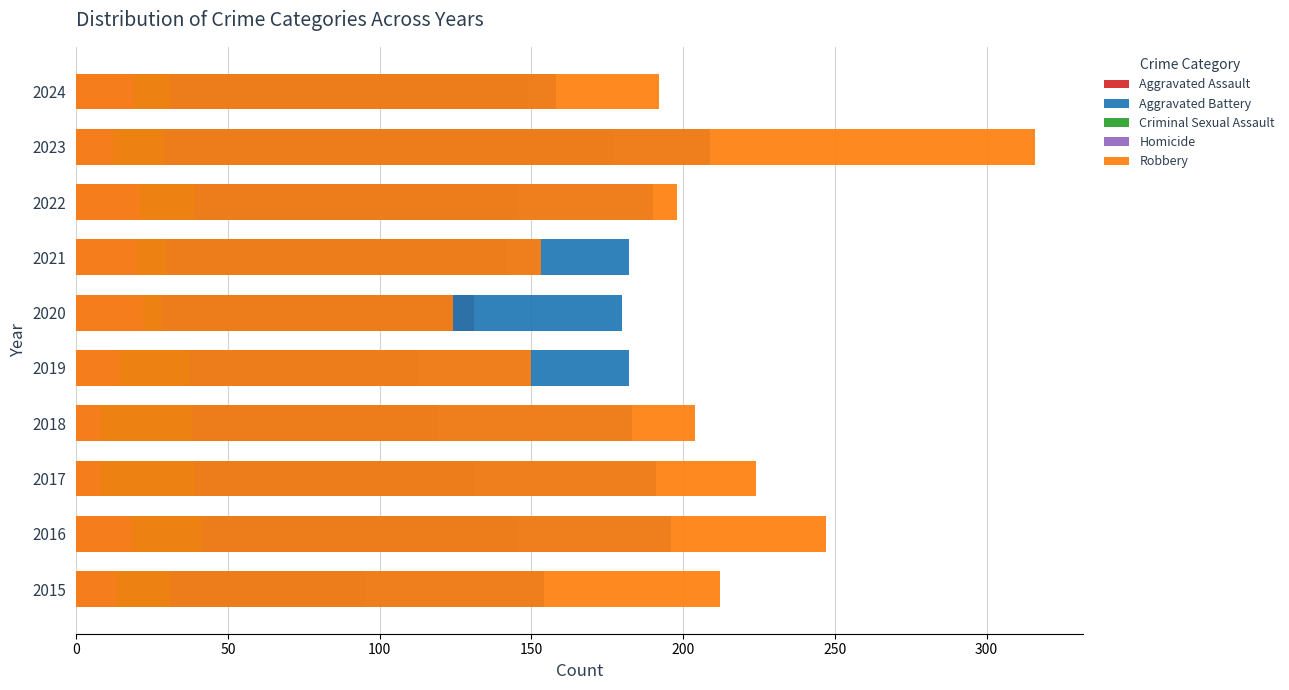

The Aggravated Battery series shows 87 at 2017. True or false?

False